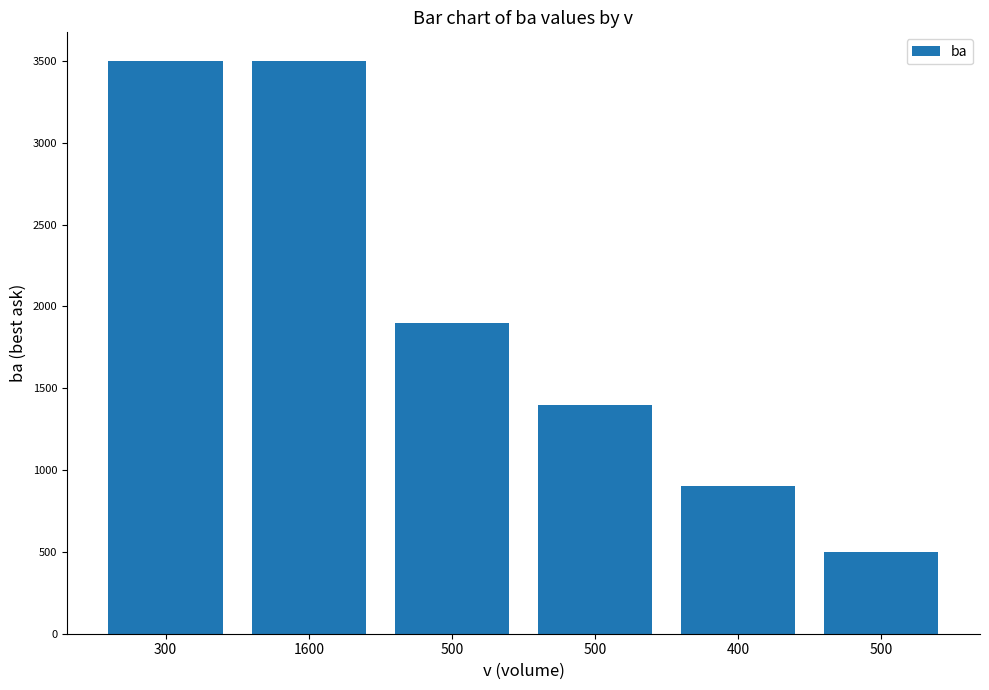

Count the number of data series in this chart.

1